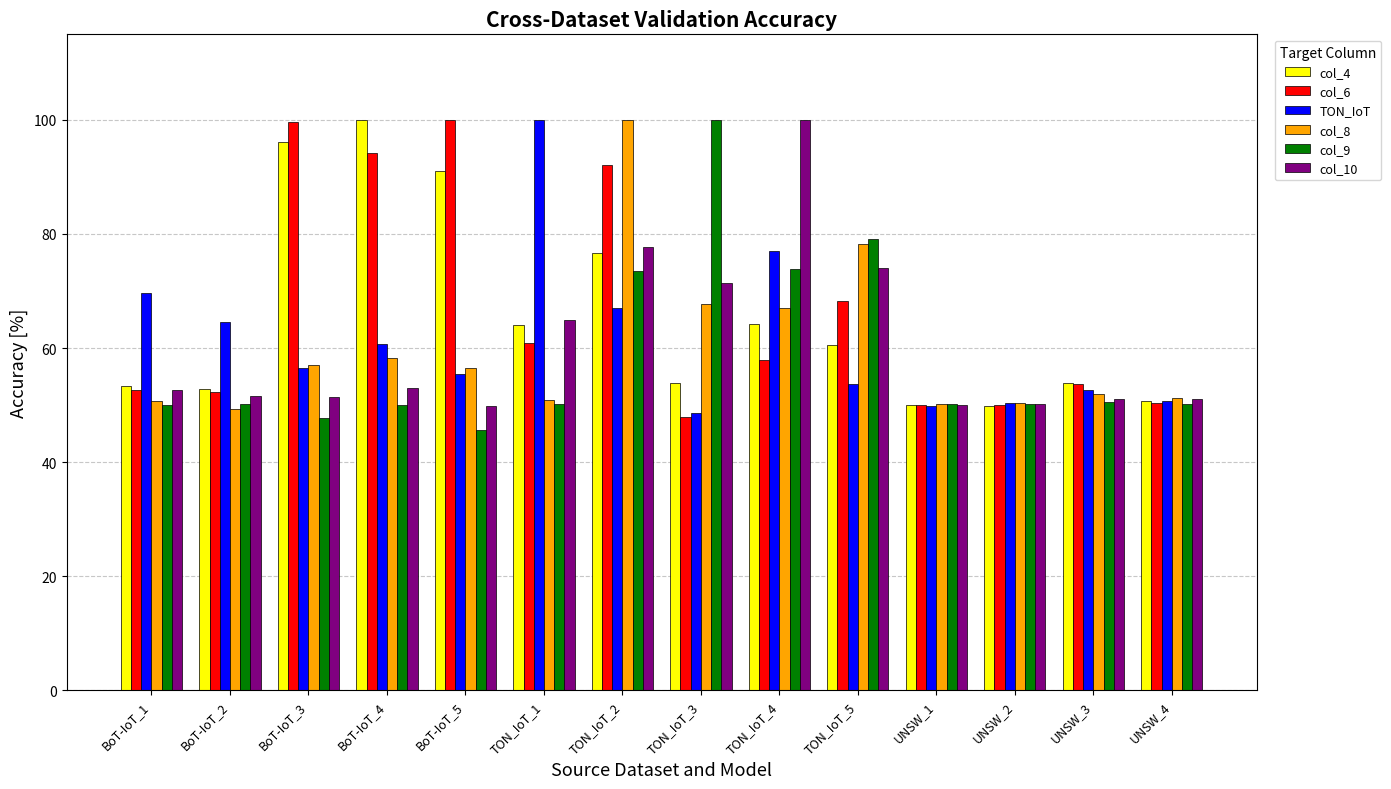

What is the lowest value of the TON_IoT series?

48.7